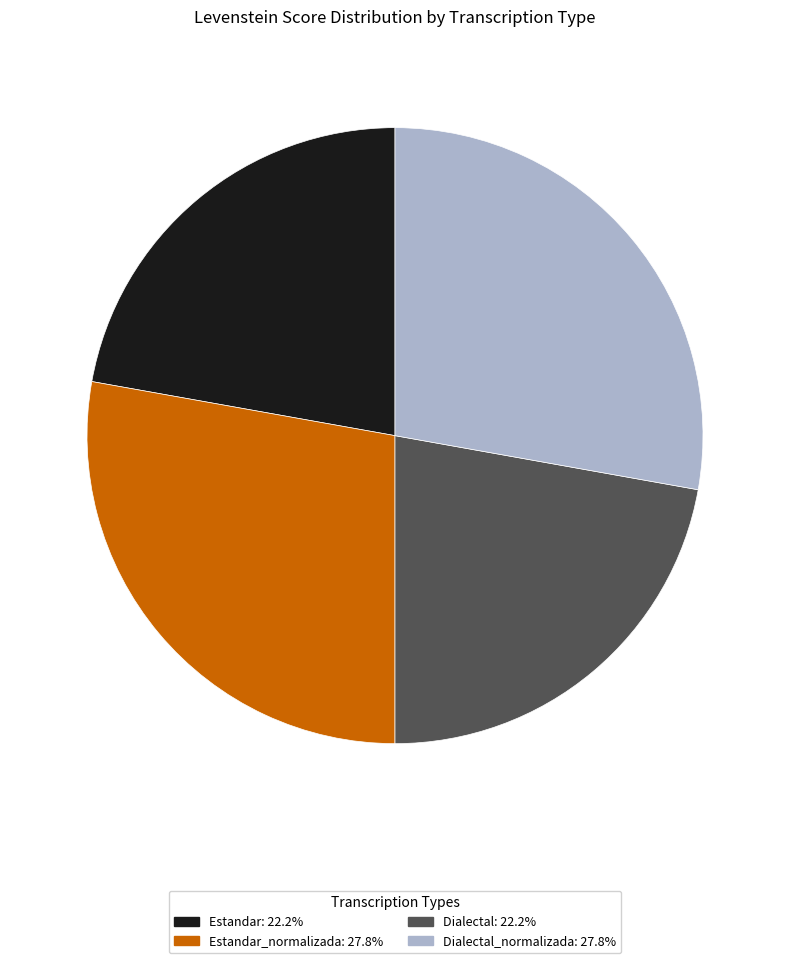

Is there a majority slice in this chart?

No